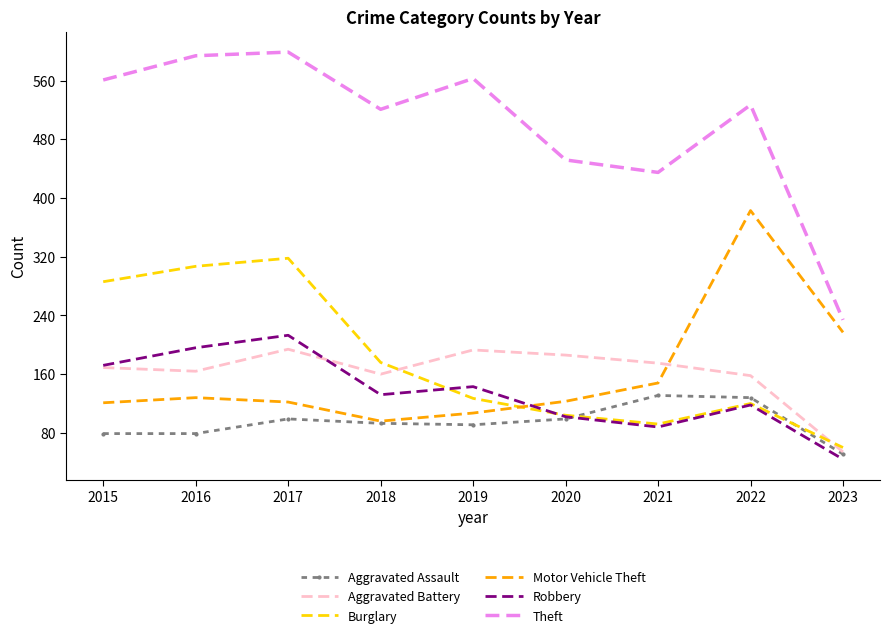

At which category is the sum across all series the highest?

2017